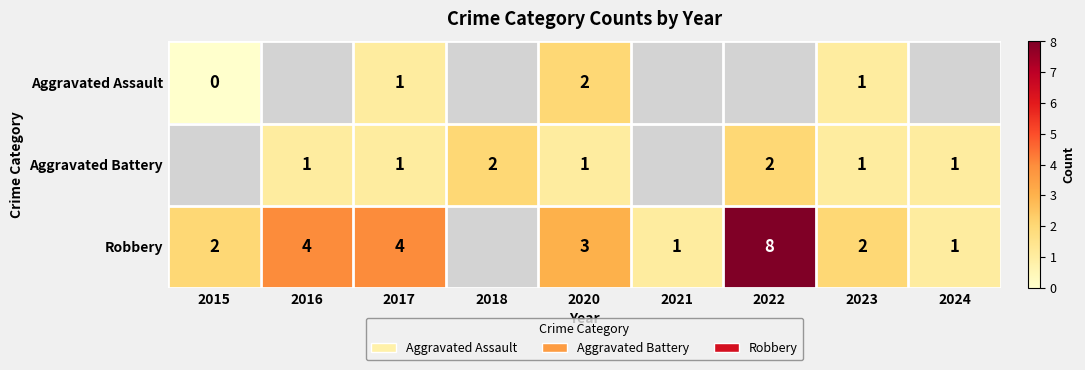

Count the number of data series in this chart.

3